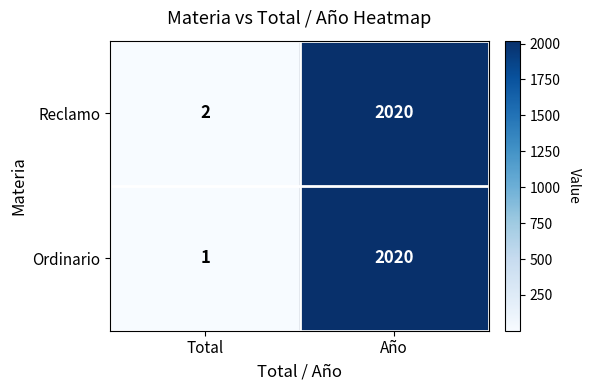

Reading left to right, extract all data points from this chart.

Reclamo: 2	2020
Ordinario: 1	2020